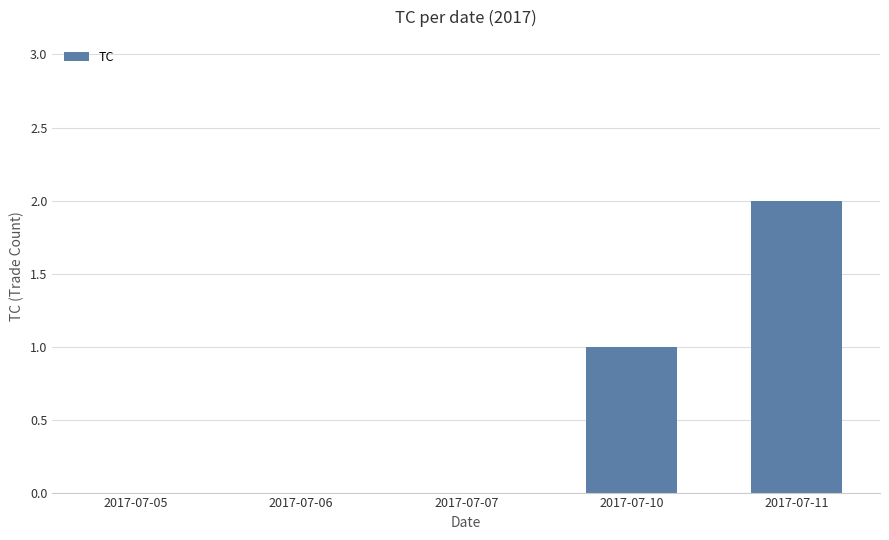

What is the maximum value shown in the chart?

2